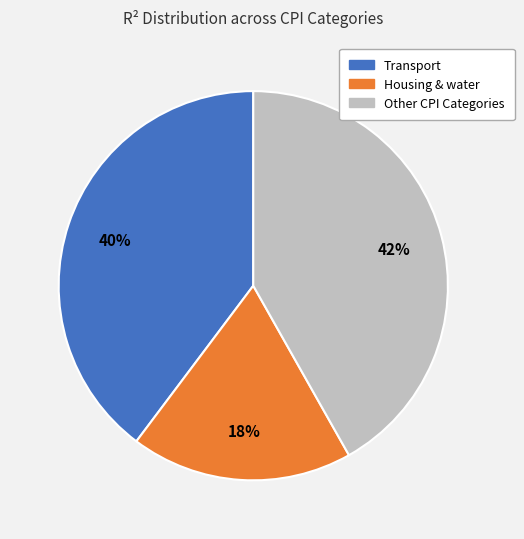

To the nearest percent, what is the average slice percentage?

33%